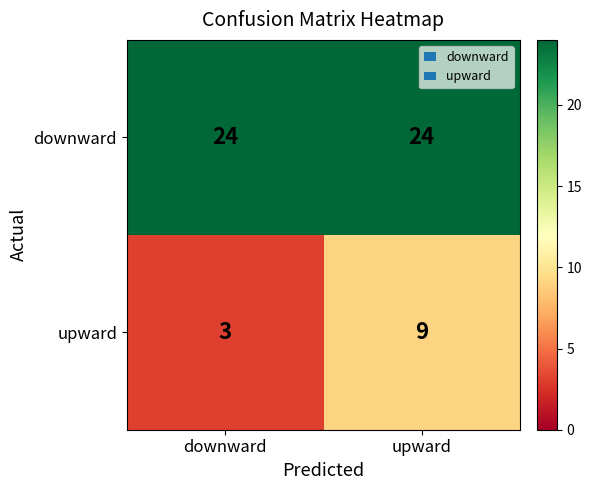

What is the difference between the maximum and minimum values in the upward series?

6